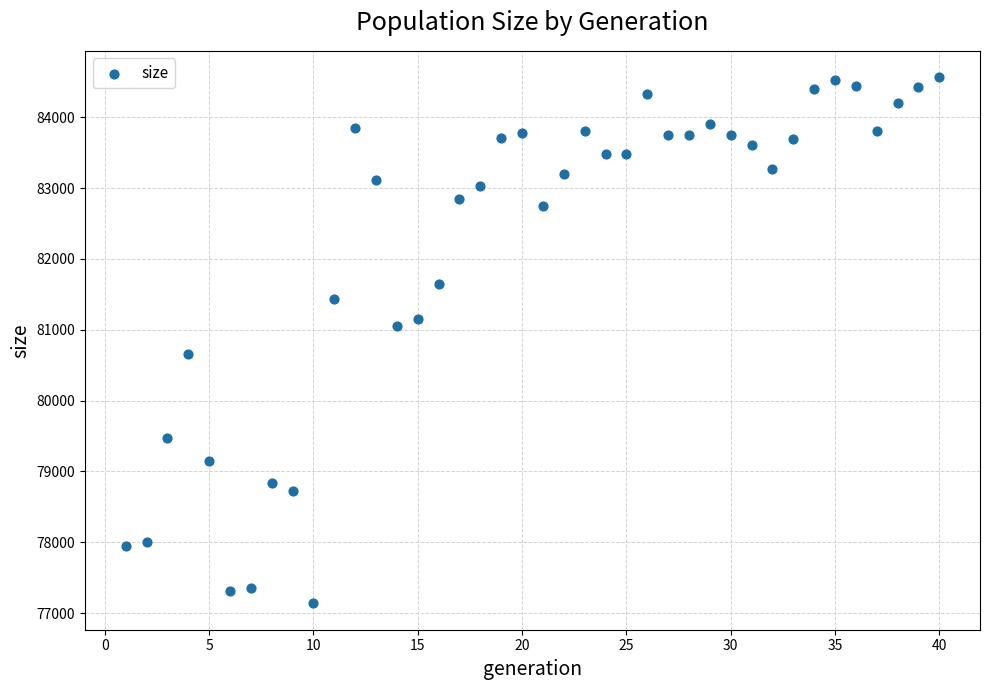

What is the range of Y values (max minus min)?

7428